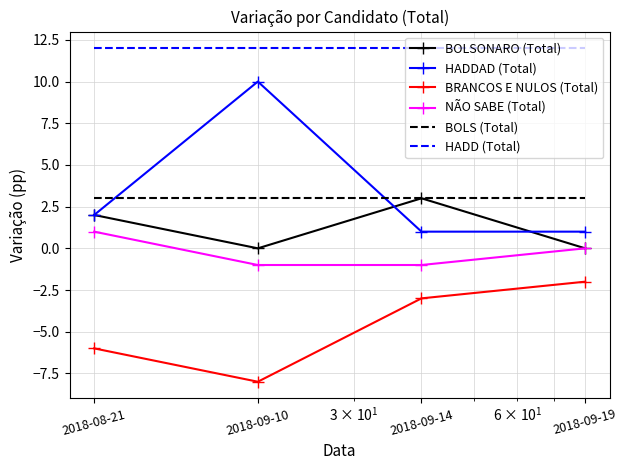

True or false: HADD (Total) and BOLSONARO (Total) intersect in this chart.

False